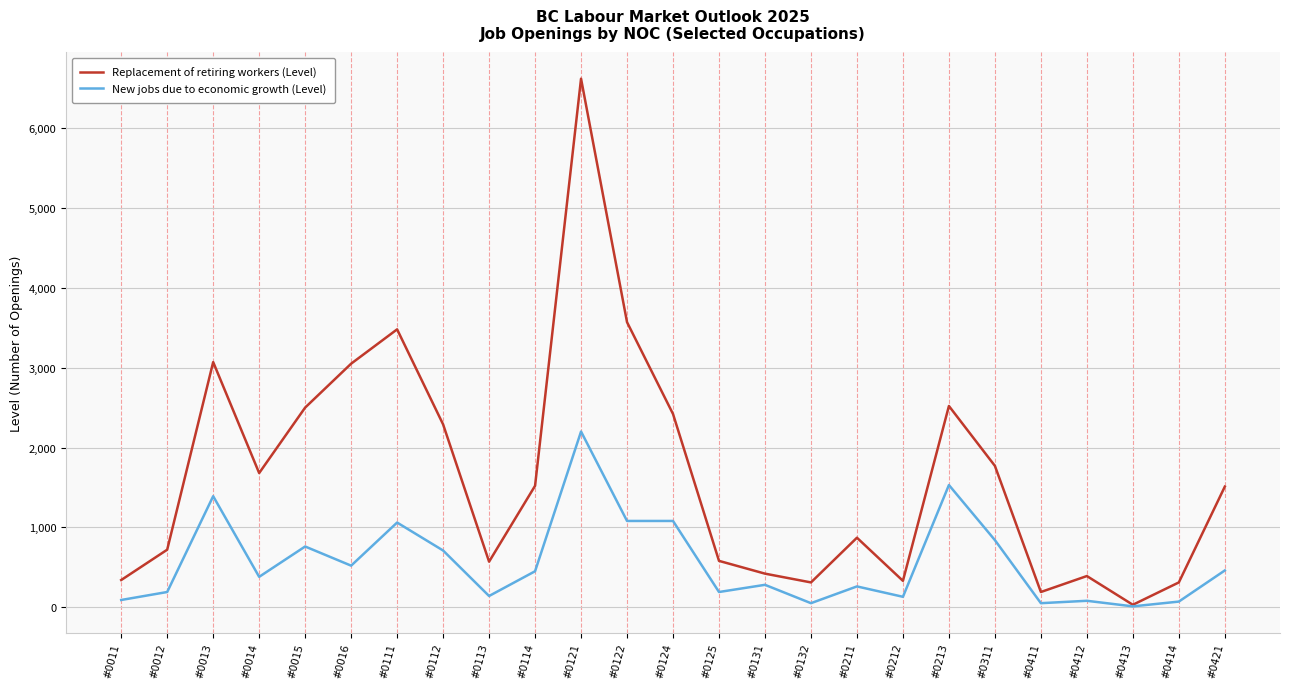

Rank the series by their maximum value, from lowest to highest.

New jobs due to economic growth (Level), Replacement of retiring workers (Level)